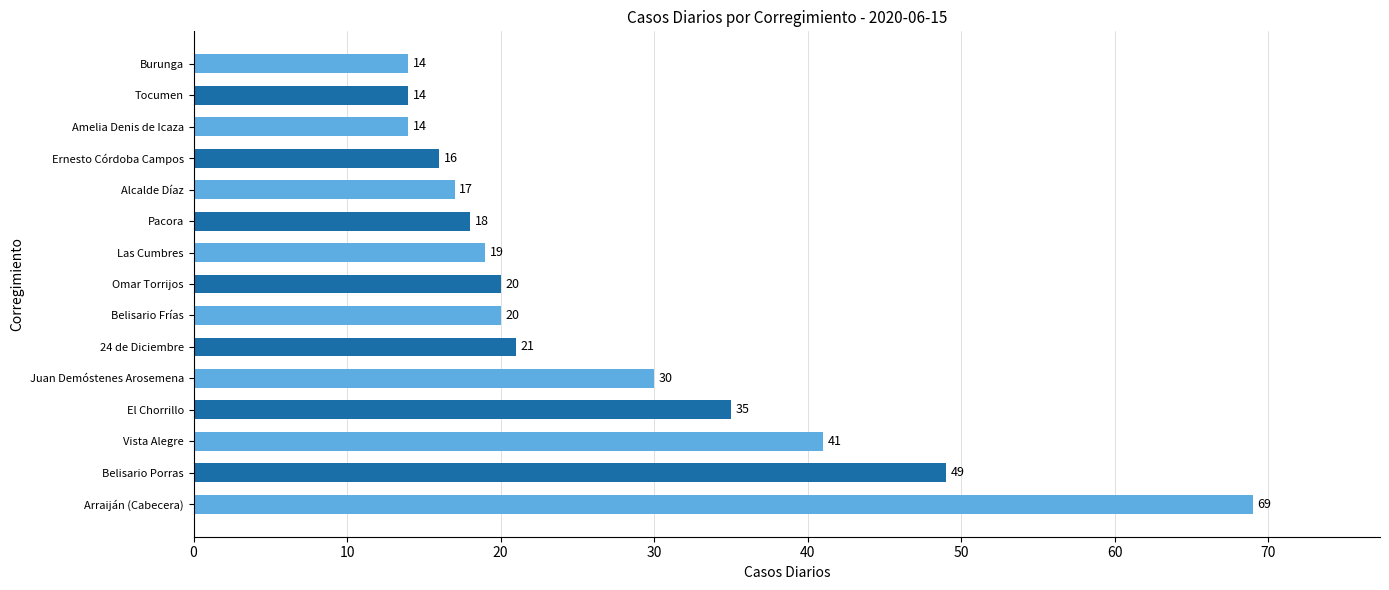

How many data points does each series have?

15